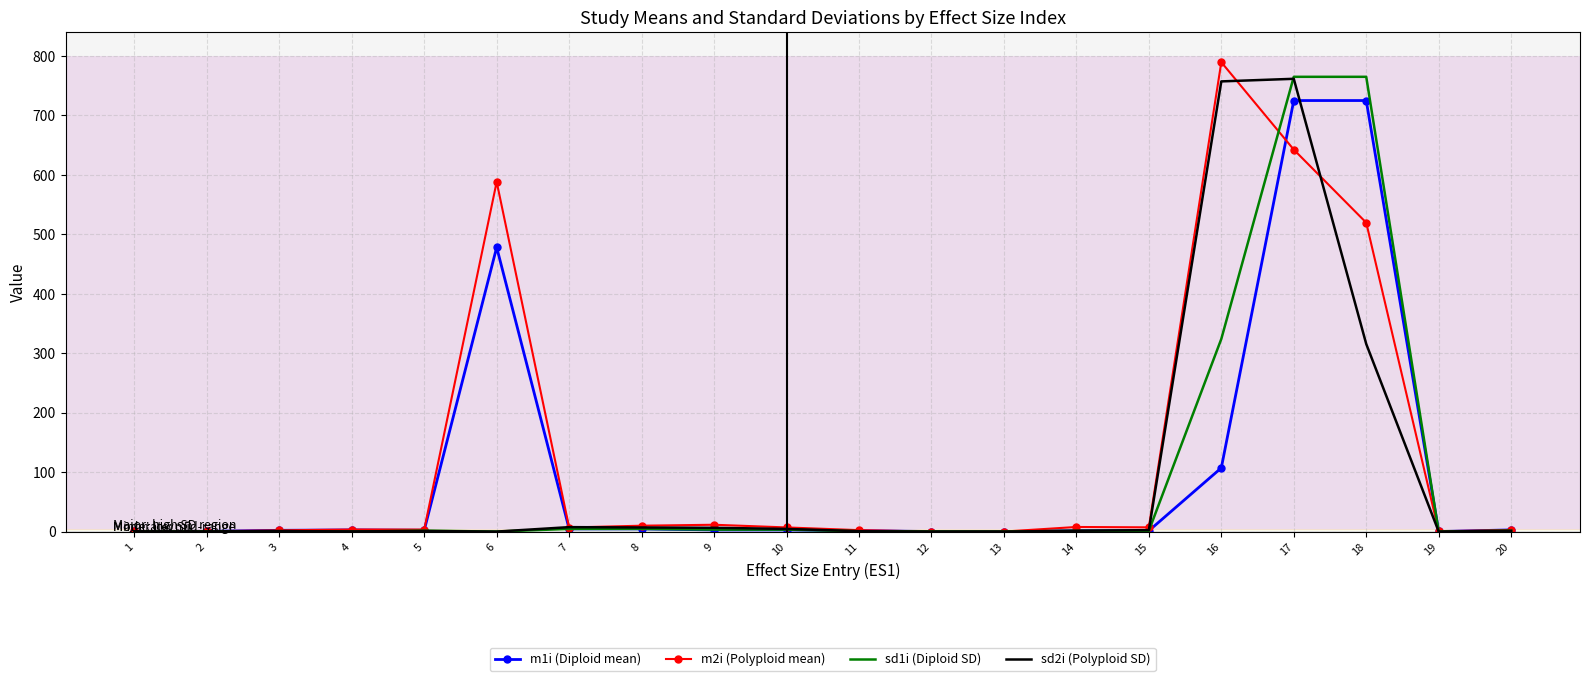

What are all the series names shown in the legend?

m1i (Diploid mean), m2i (Polyploid mean), sd1i (Diploid SD), sd2i (Polyploid SD)